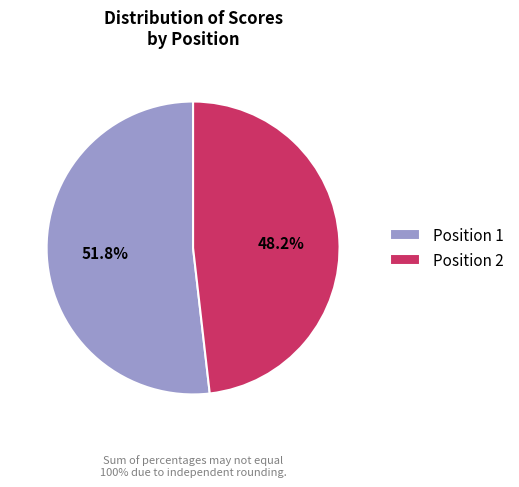

Combined, do Position 2 and Position 1 account for over 50%?

Yes